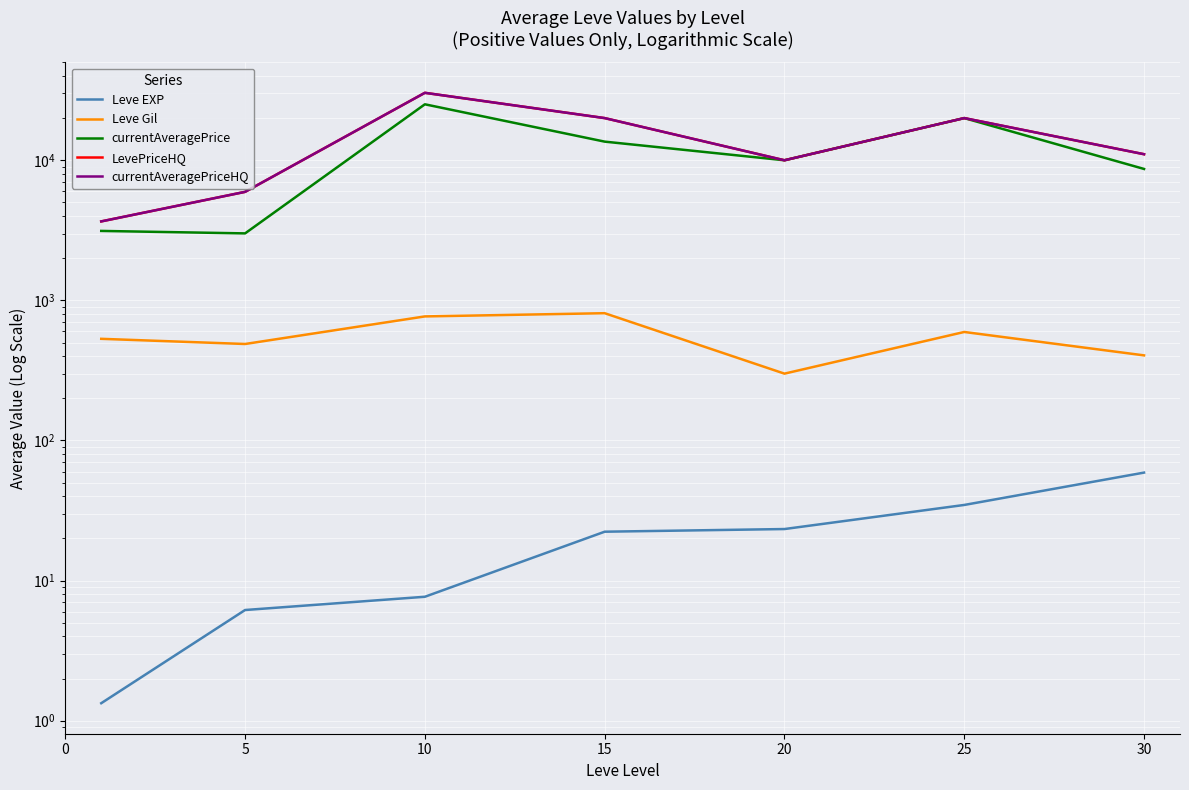

How many data points in currentAveragePrice are above 10000?

3